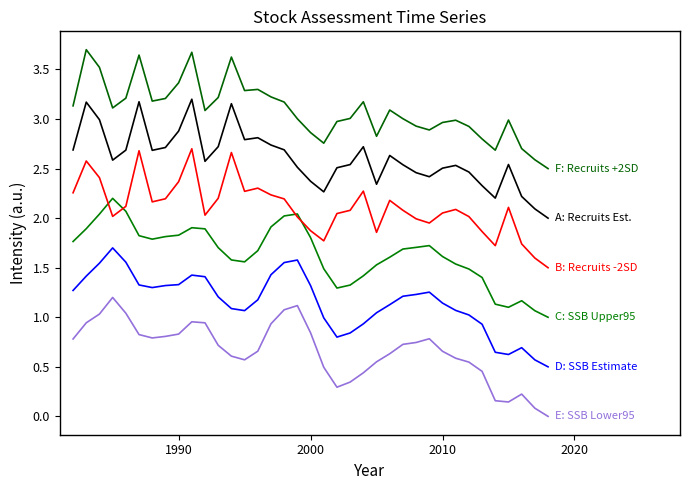

Reading left to right, transcribe all the data shown in this chart.

E: SSB Lower95: 0.8	0.9	1.0	1.2	1.0	0.8	0.8	0.8	0.8	1.0	0.9	0.7	0.6	0.6	0.7	0.9	1.1	1.1	0.8	0.5	0.3	0.3	0.4	0.6	0.6	0.7	0.7	0.8	0.7	0.6	0.5	0.5	0.2	0.1	0.2	0.1	0.0
D: SSB Estimate: 1.3	1.4	1.5	1.7	1.6	1.3	1.3	1.3	1.3	1.4	1.4	1.2	1.1	1.1	1.2	1.4	1.6	1.6	1.3	1.0	0.8	0.8	0.9	1.0	1.1	1.2	1.2	1.3	1.1	1.1	1.0	0.9	0.6	0.6	0.7	0.6	0.5
C: SSB Upper95: 1.8	1.9	2.0	2.2	2.1	1.8	1.8	1.8	1.8	1.9	1.9	1.7	1.6	1.6	1.7	1.9	2.0	2.0	1.8	1.5	1.3	1.3	1.4	1.5	1.6	1.7	1.7	1.7	1.6	1.5	1.5	1.4	1.1	1.1	1.2	1.1	1.0
B: Recruits -2SD: 2.3	2.6	2.4	2.0	2.1	2.7	2.2	2.2	2.4	2.7	2.0	2.2	2.7	2.3	2.3	2.2	2.2	2.0	1.9	1.8	2.0	2.1	2.3	1.9	2.2	2.1	2.0	2.0	2.1	2.1	2.0	1.9	1.7	2.1	1.7	1.6	1.5
A: Recruits Est.: 2.7	3.2	3.0	2.6	2.7	3.2	2.7	2.7	2.9	3.2	2.6	2.7	3.2	2.8	2.8	2.7	2.7	2.5	2.4	2.3	2.5	2.5	2.7	2.3	2.6	2.5	2.5	2.4	2.5	2.5	2.5	2.3	2.2	2.5	2.2	2.1	2.0
F: Recruits +2SD: 3.1	3.7	3.5	3.1	3.2	3.6	3.2	3.2	3.4	3.7	3.1	3.2	3.6	3.3	3.3	3.2	3.2	3.0	2.9	2.8	3.0	3.0	3.2	2.8	3.1	3.0	2.9	2.9	3.0	3.0	2.9	2.8	2.7	3.0	2.7	2.6	2.5